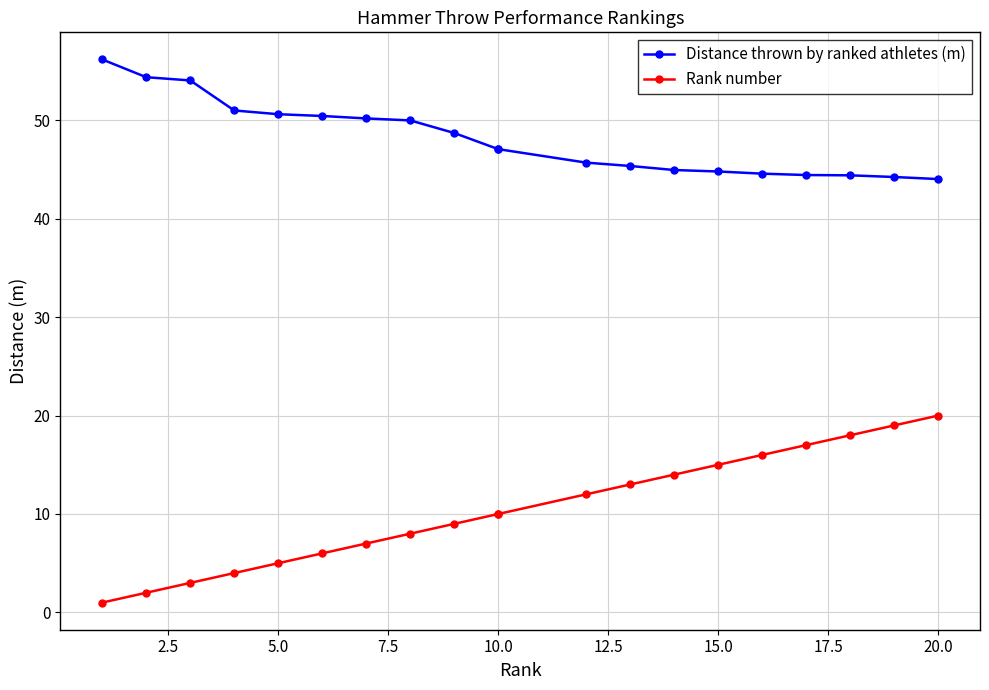

Is the value of Rank number at 15 greater than the value of Distance thrown by ranked athletes (m) at 7.5?

No